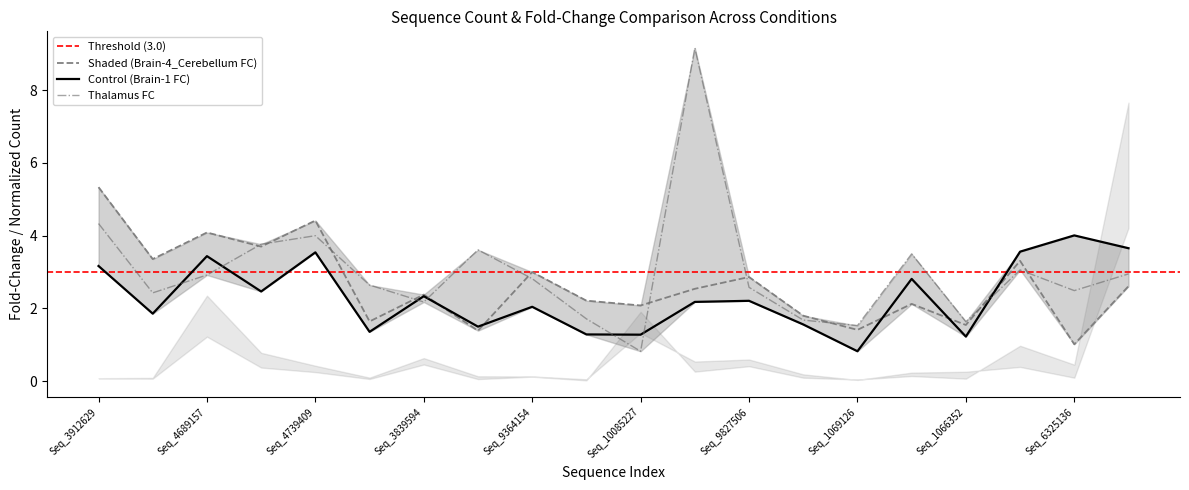

True or false: Brain-1#1_FC has a value of 6.4 at Seq_4716308.

False